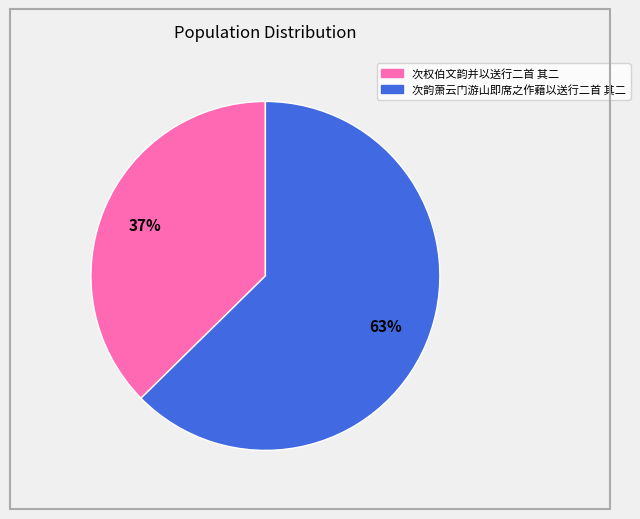

To the nearest percent, what portion does 次韵萧云门游山即席之作藉以送行二首 其二 represent?

63%